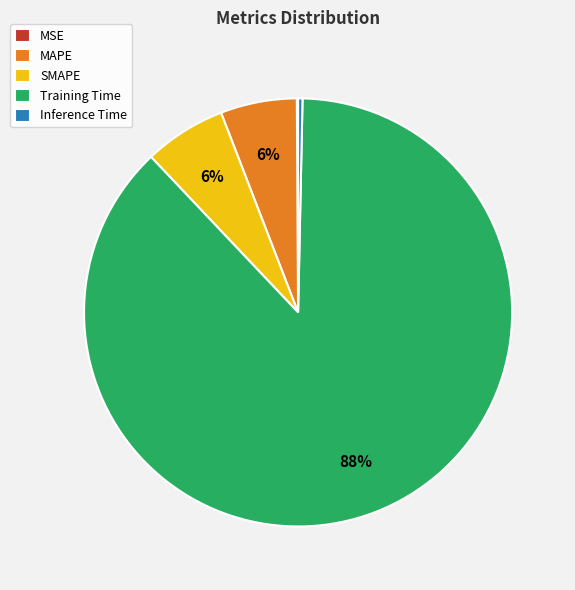

Between SMAPE and Training Time, which is larger?

Training Time